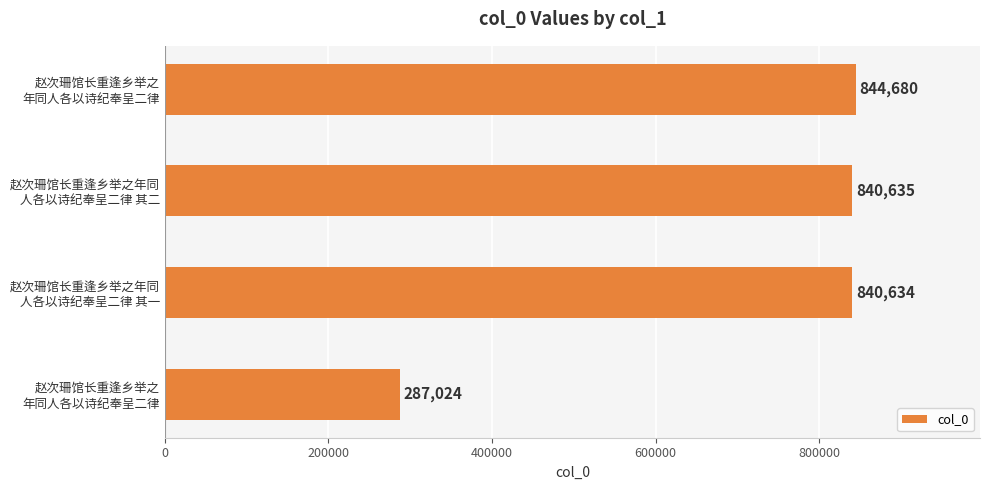

Are the bars horizontal?

Yes